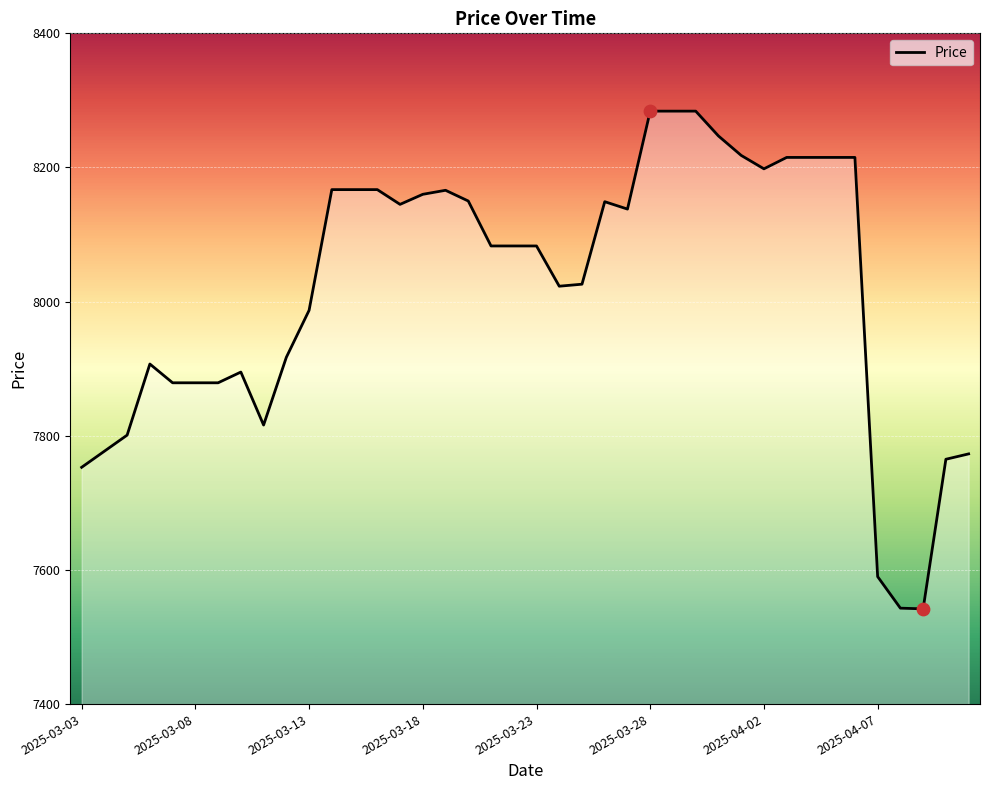

What is the smallest value displayed?

7542